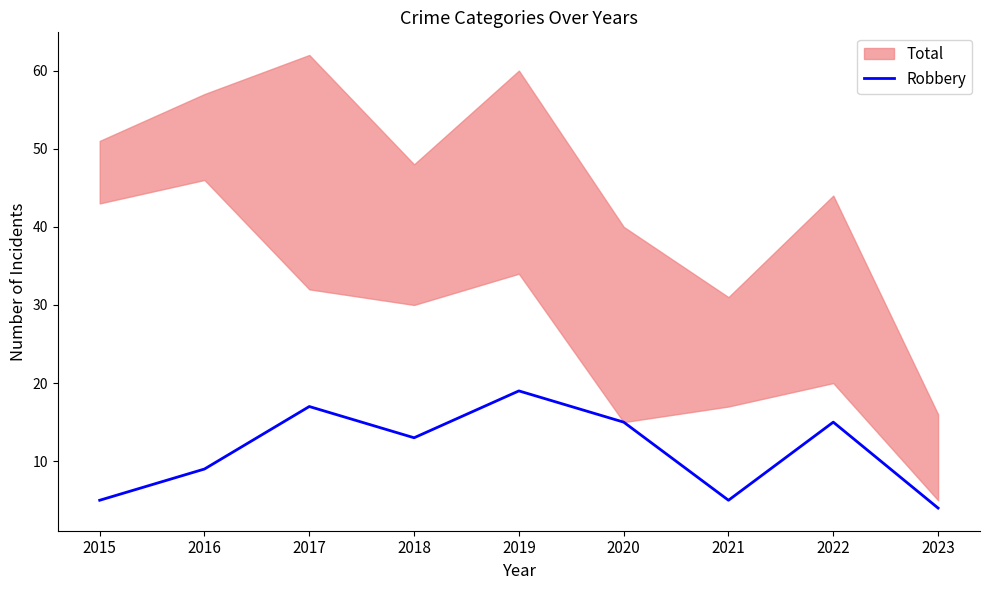

List the labels in order of value, smallest first.

2023, 2015, 2021, 2016, 2018, 2020, 2022, 2017, 2019